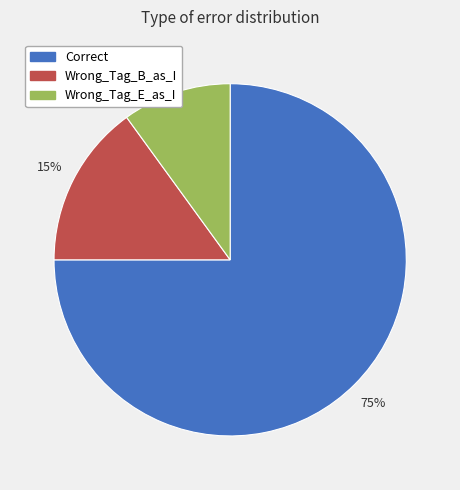

Approximately how many times larger is the value at Correct compared to Wrong_Tag_E_as_I?

7.5